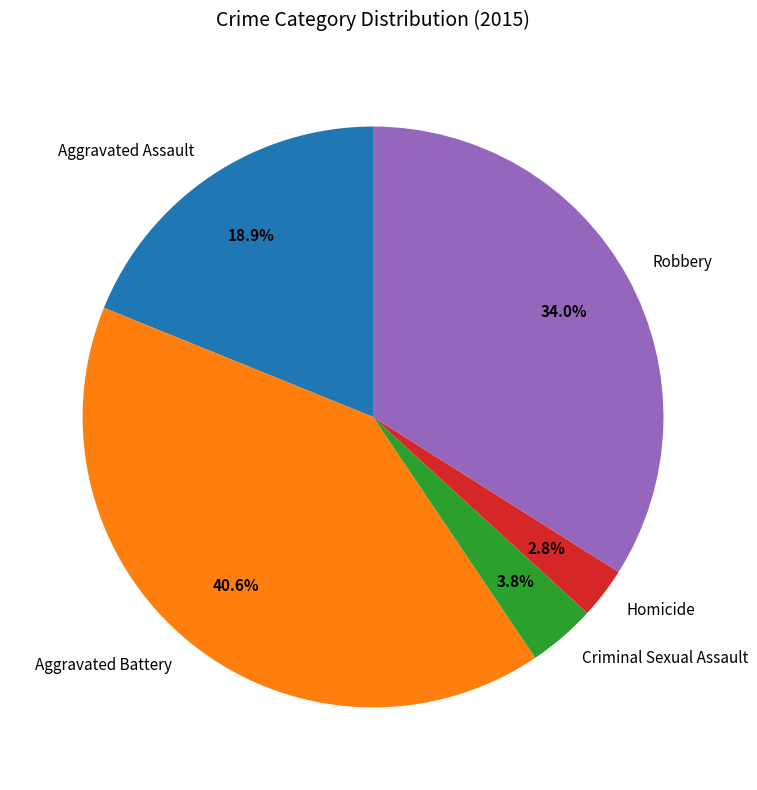

Count the number of slices in the pie.

5